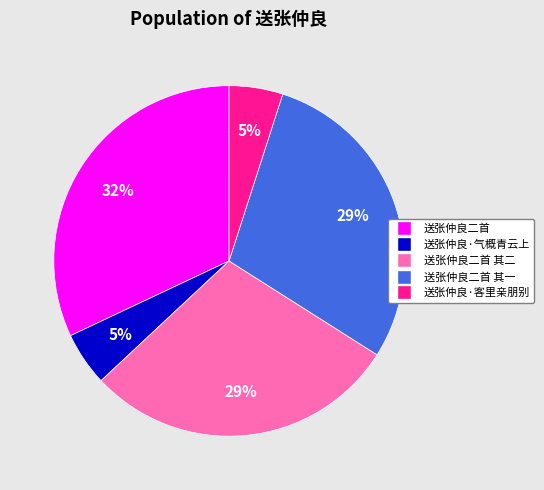

Is there a majority slice in this chart?

No